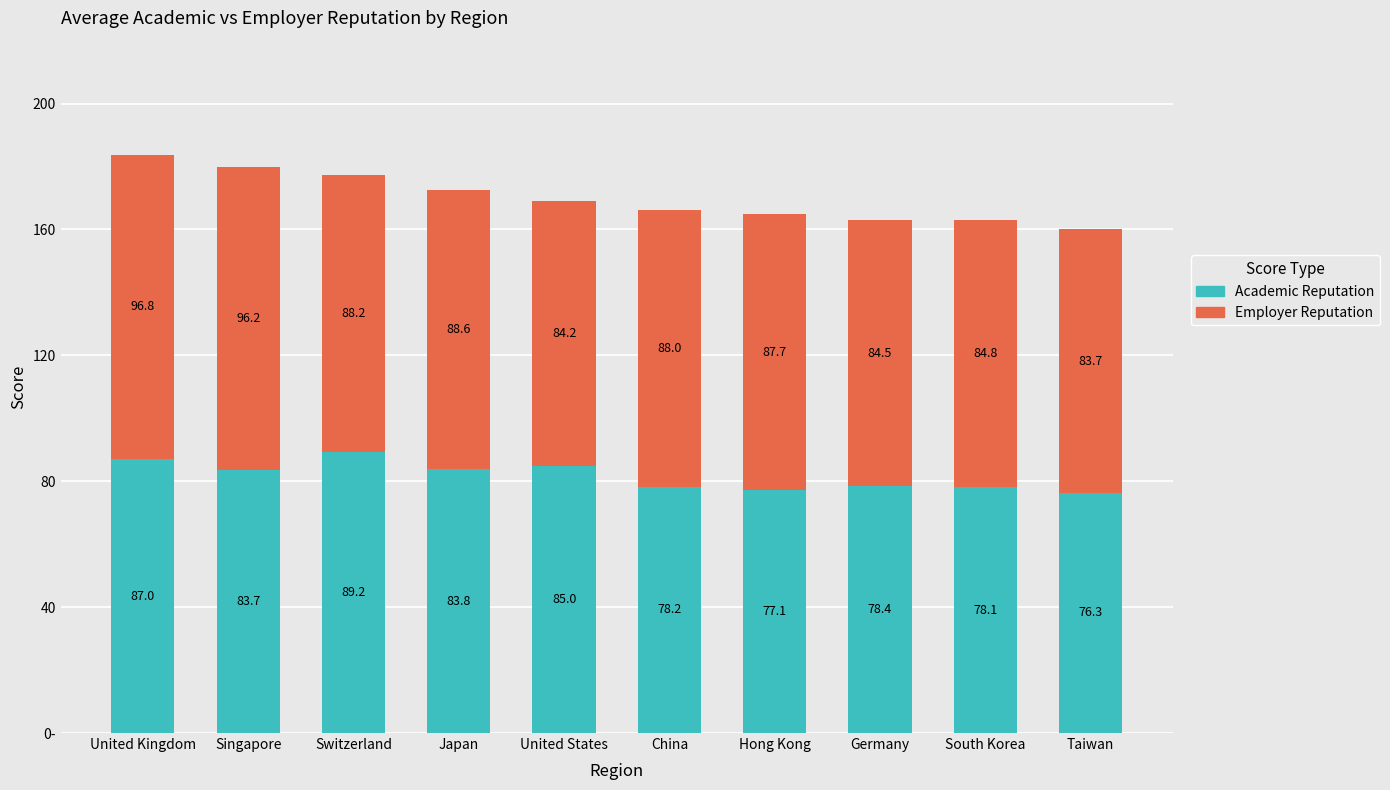

Does the chart contain stacked bars?

Yes